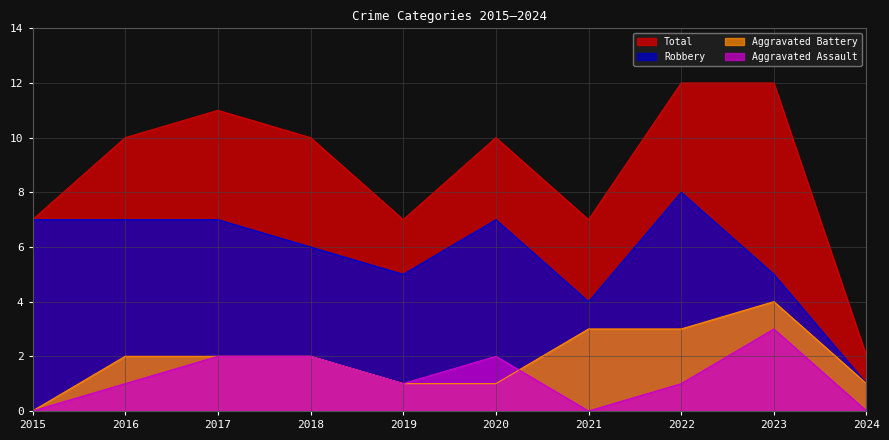

What is the value of the Aggravated Battery point at the 8th from the left?

3